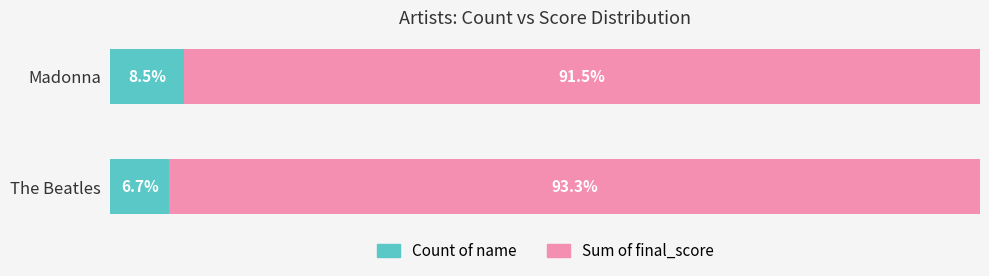

List the labels in order of Count of name value, largest first.

Madonna, The Beatles